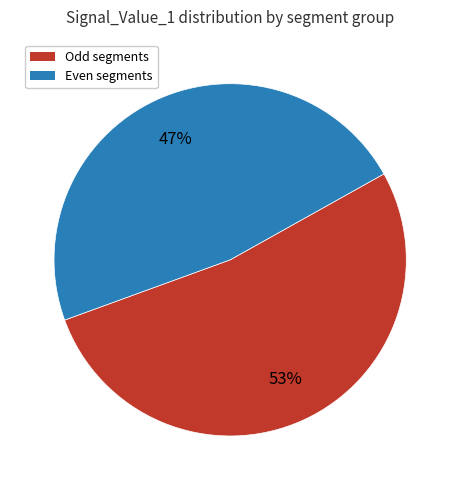

How many segments does this pie chart have?

2